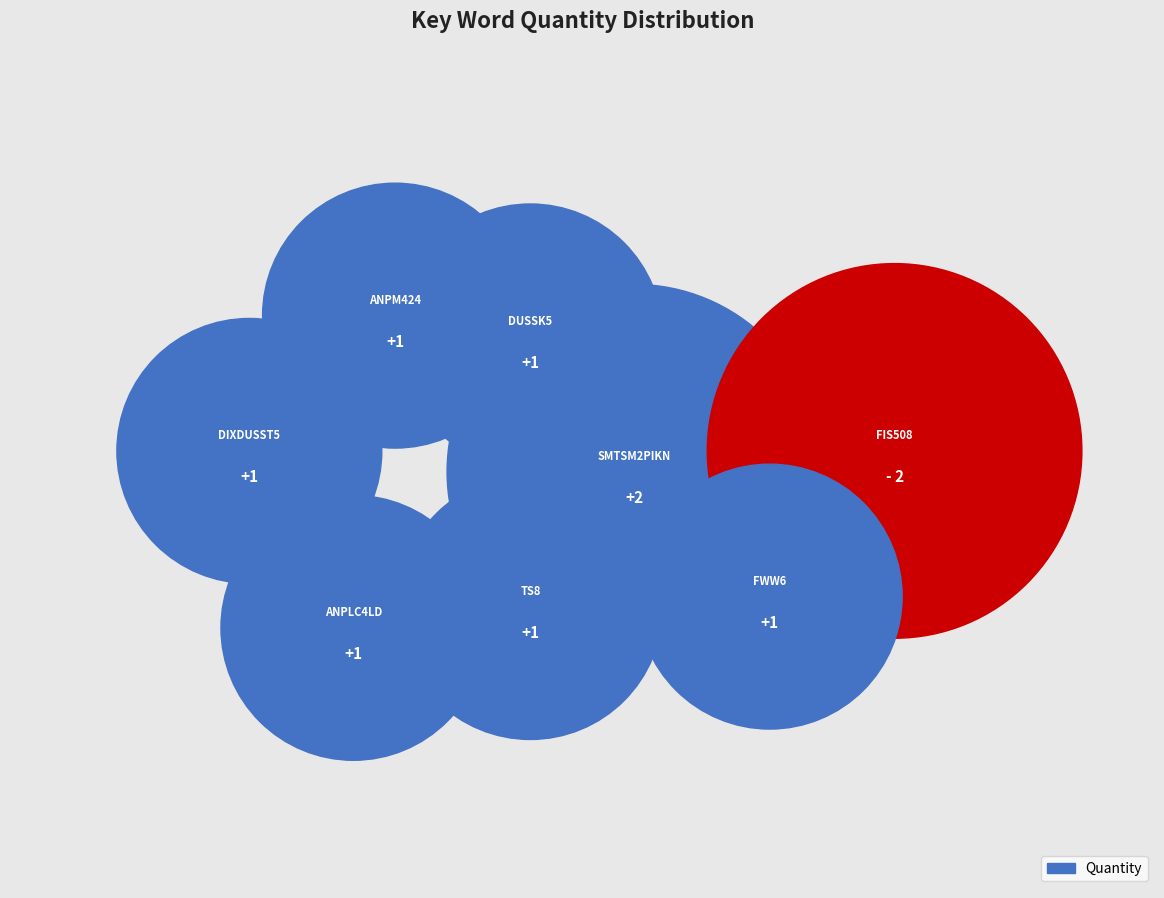

To the nearest percent, what is the difference between the largest and smallest slice percentages?

10%